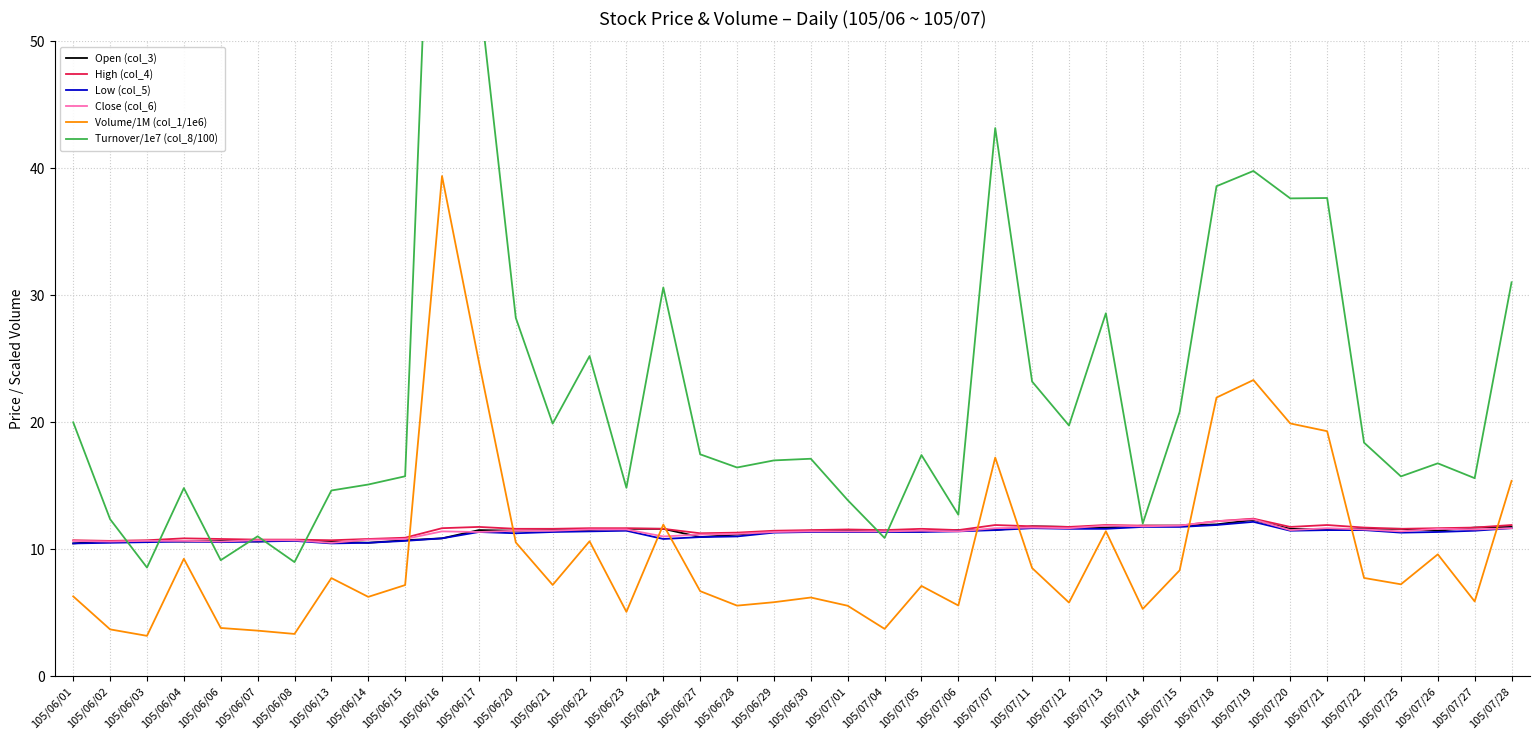

What is the label of the 24th point from the left?

105/07/05